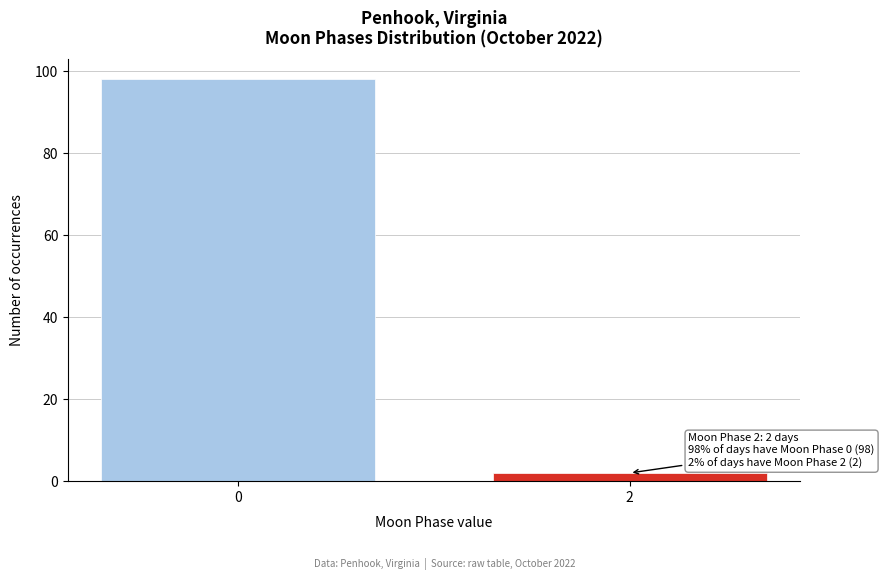

Reading left to right, list all the values displayed in this chart.

98	2